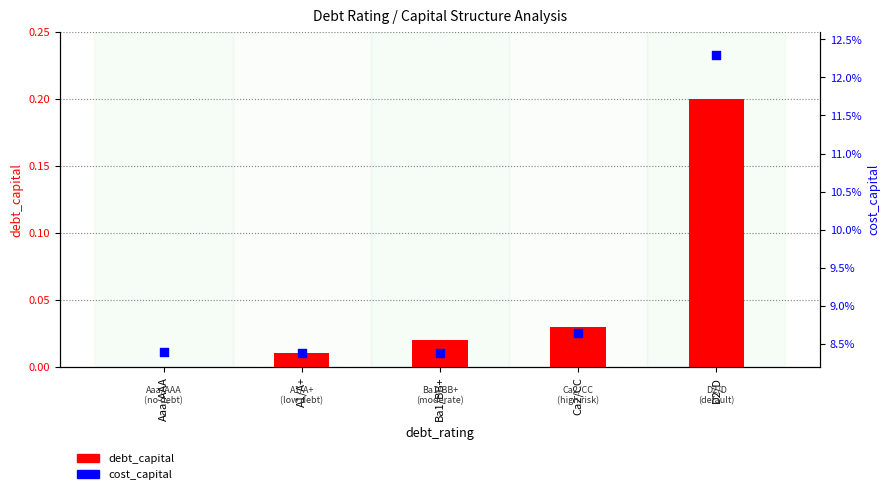

At how many categories does at least one series exceed 0?

5